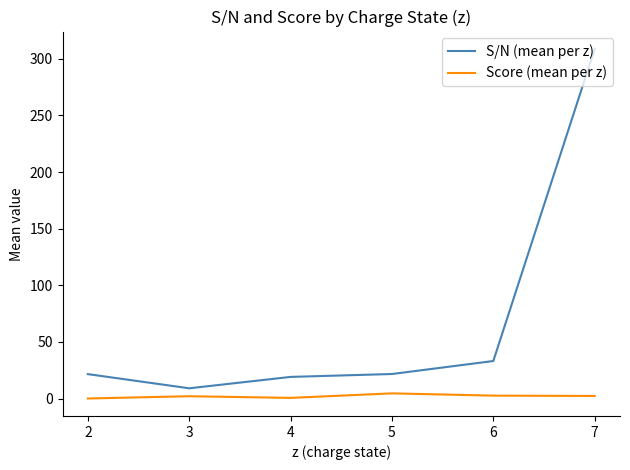

True or false: S/N (mean per z) and Score (mean per z) cross at least once.

False